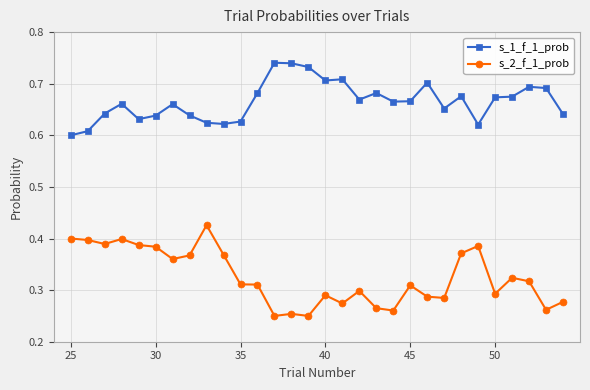

Count the s_1_f_1_prob values in the range 0 to 1.

30